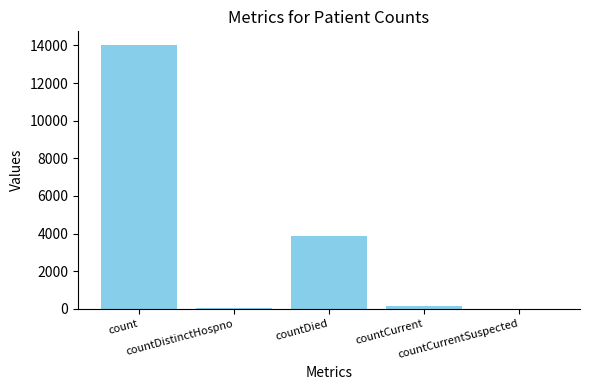

What is the sum of all values?

18112